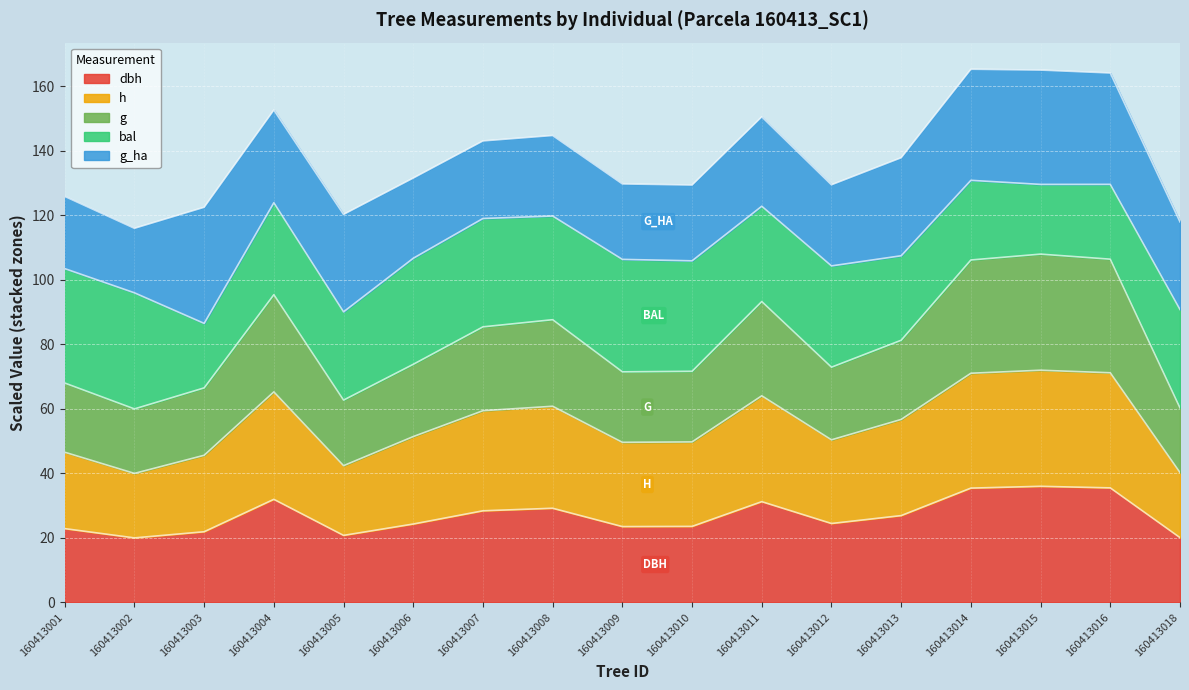

True or false: h and dbh intersect in this chart.

False